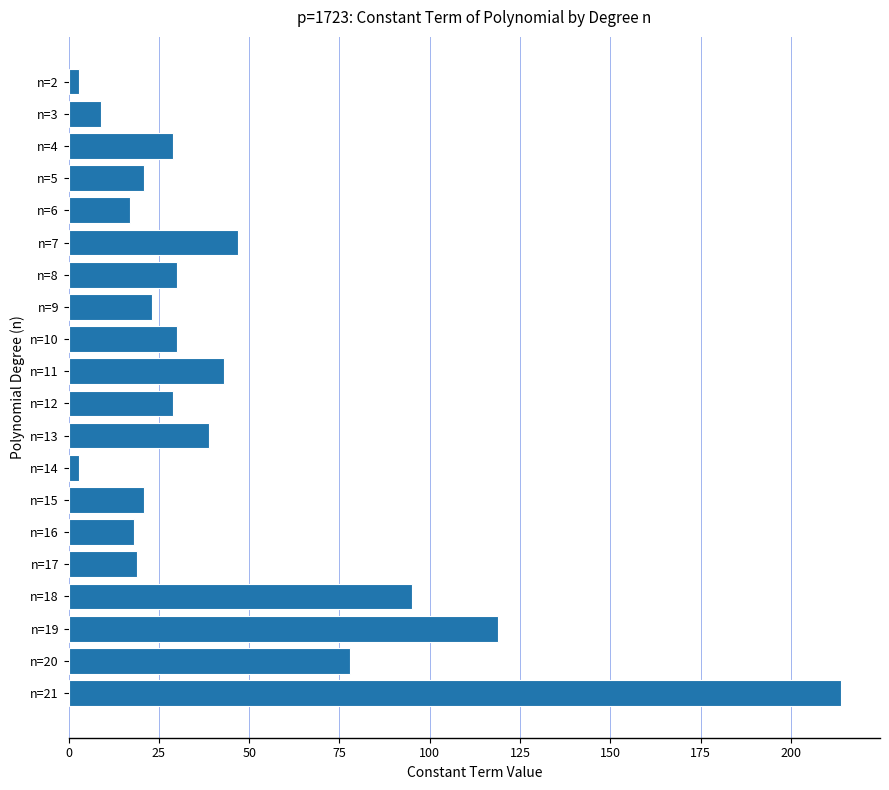

What is the average value?

44